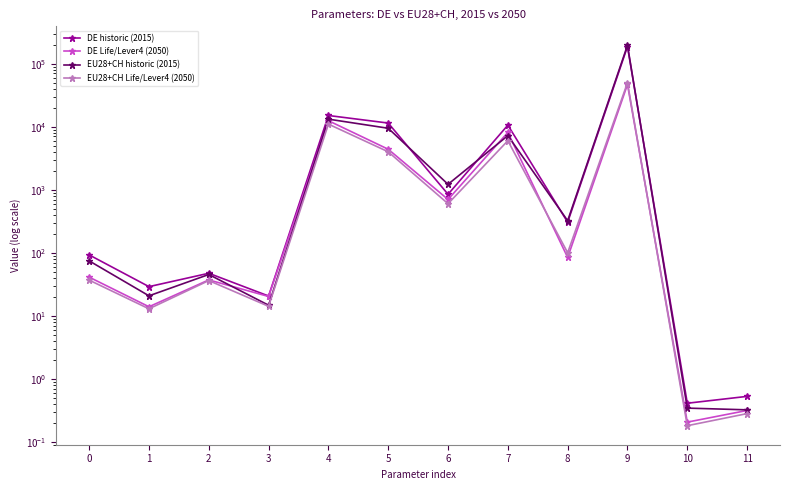

Where is the first local maximum for DE Life/Lever4 (2050)?

2